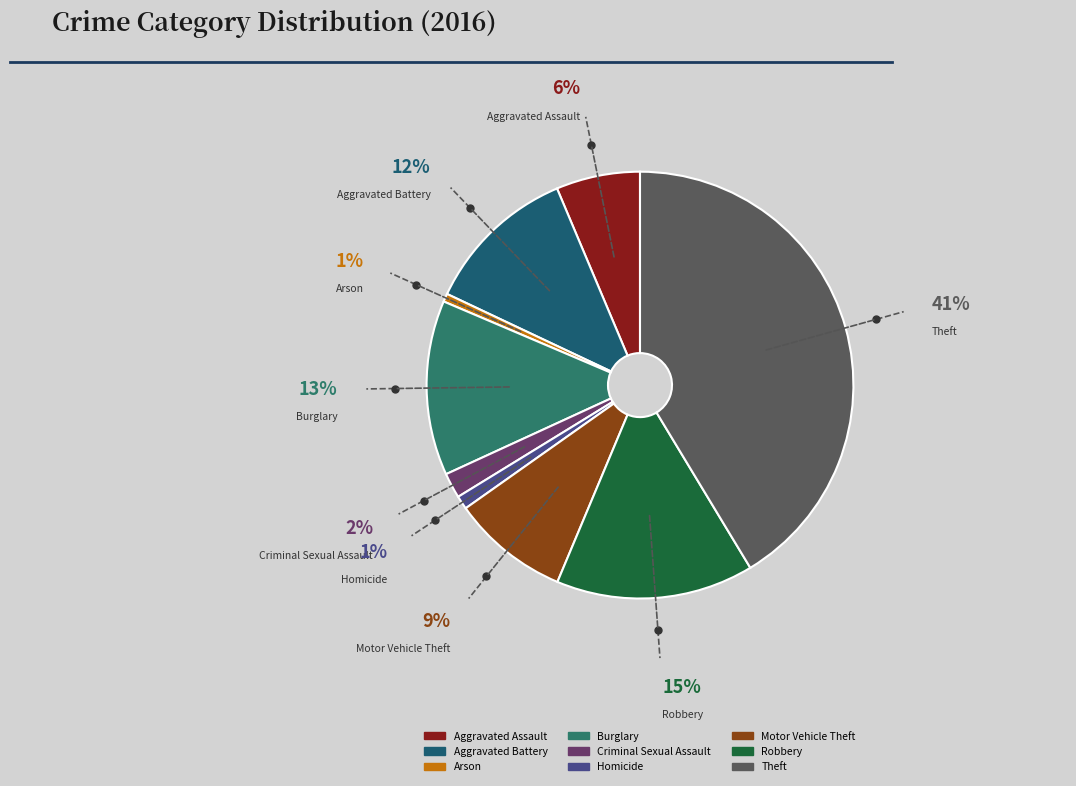

How many slices are in this pie chart?

9